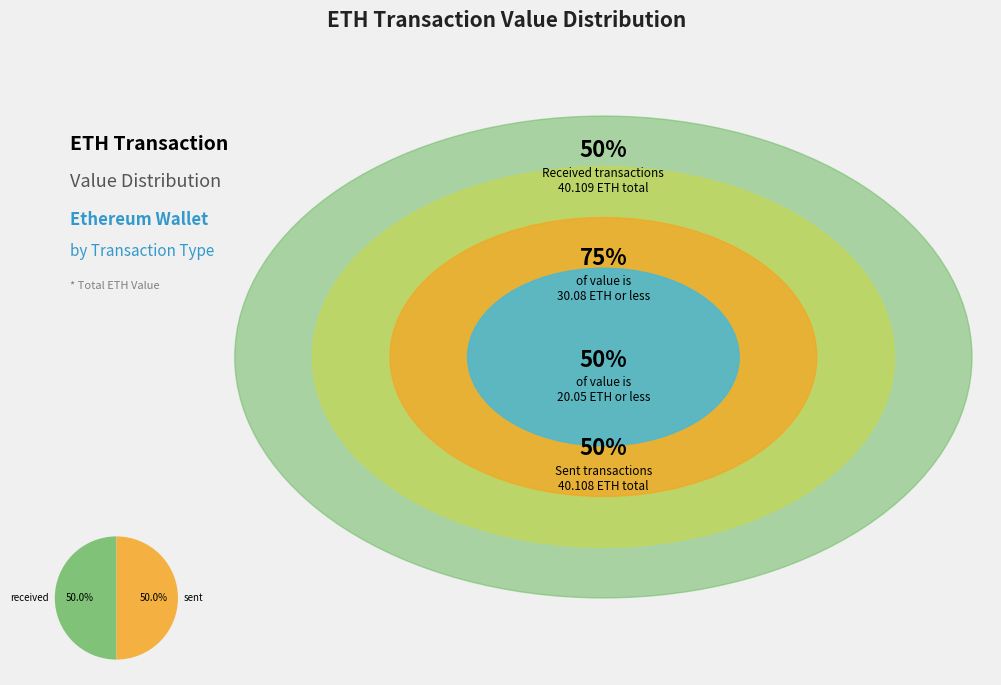

Count the number of slices in the pie.

2